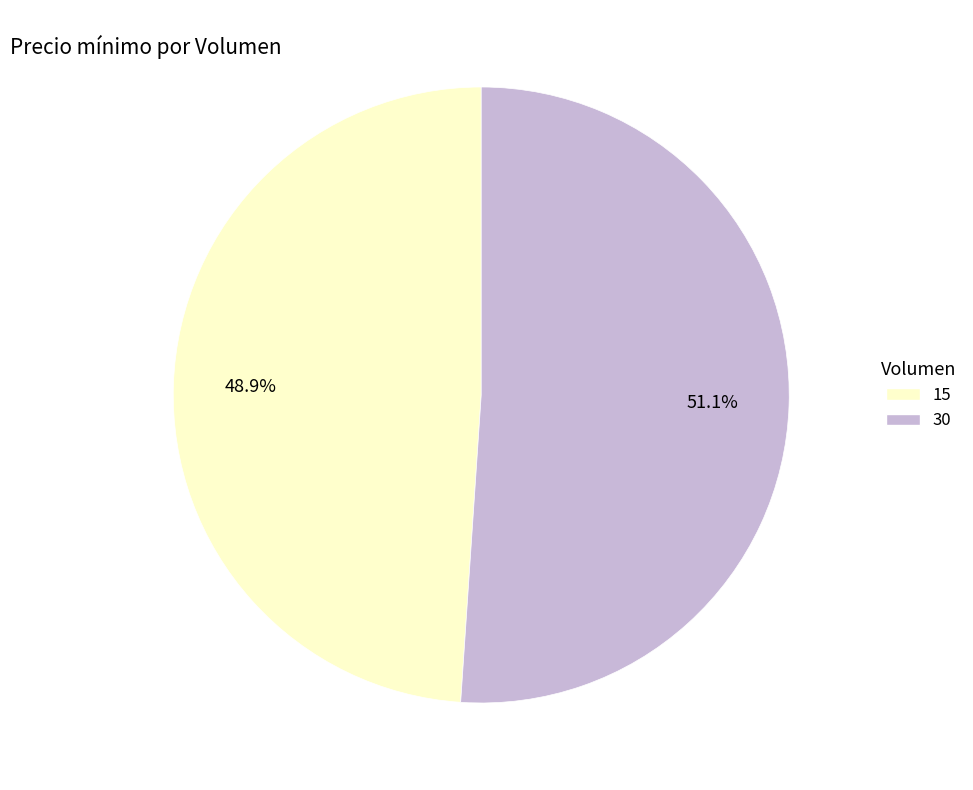

Count the number of slices in the pie.

2